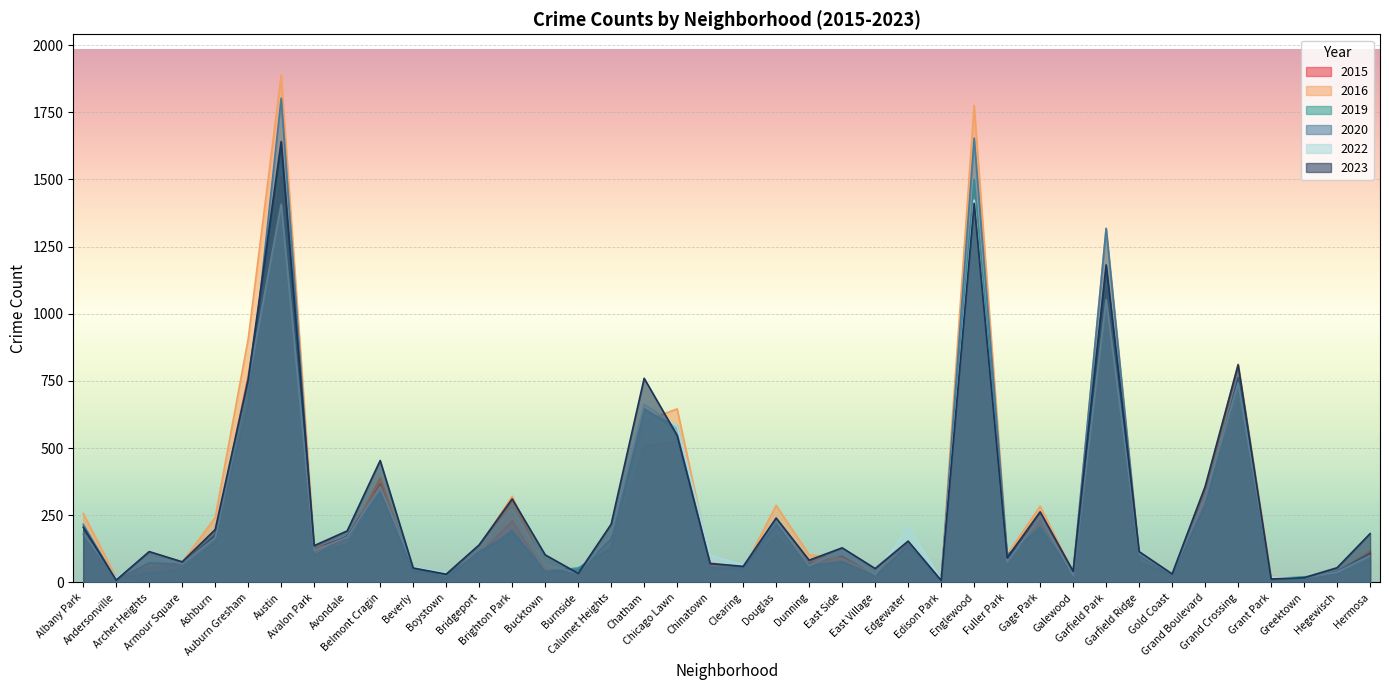

What is the difference between the 2019 values at Greektown and Bridgeport?

81